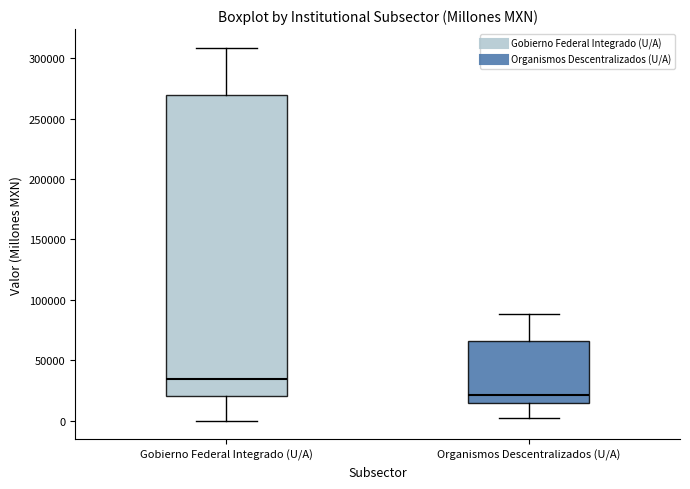

Comparing the boxes themselves (not the whiskers), which one is the tallest?

Gobierno Federal Integrado (U/A)